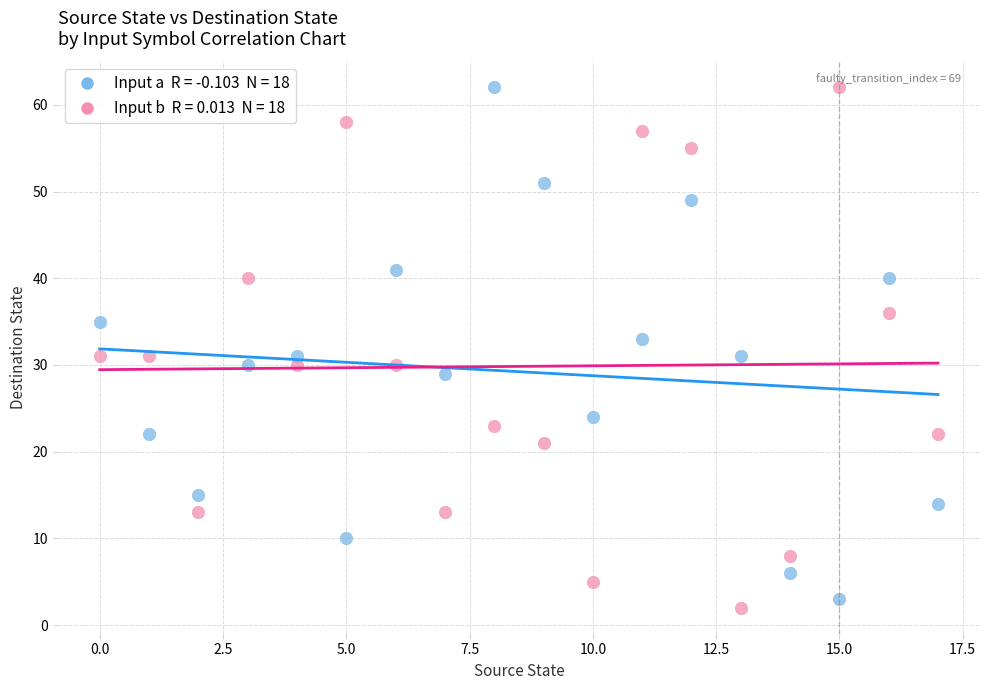

Across all data points, what is the range of Y values (max minus min)?

60